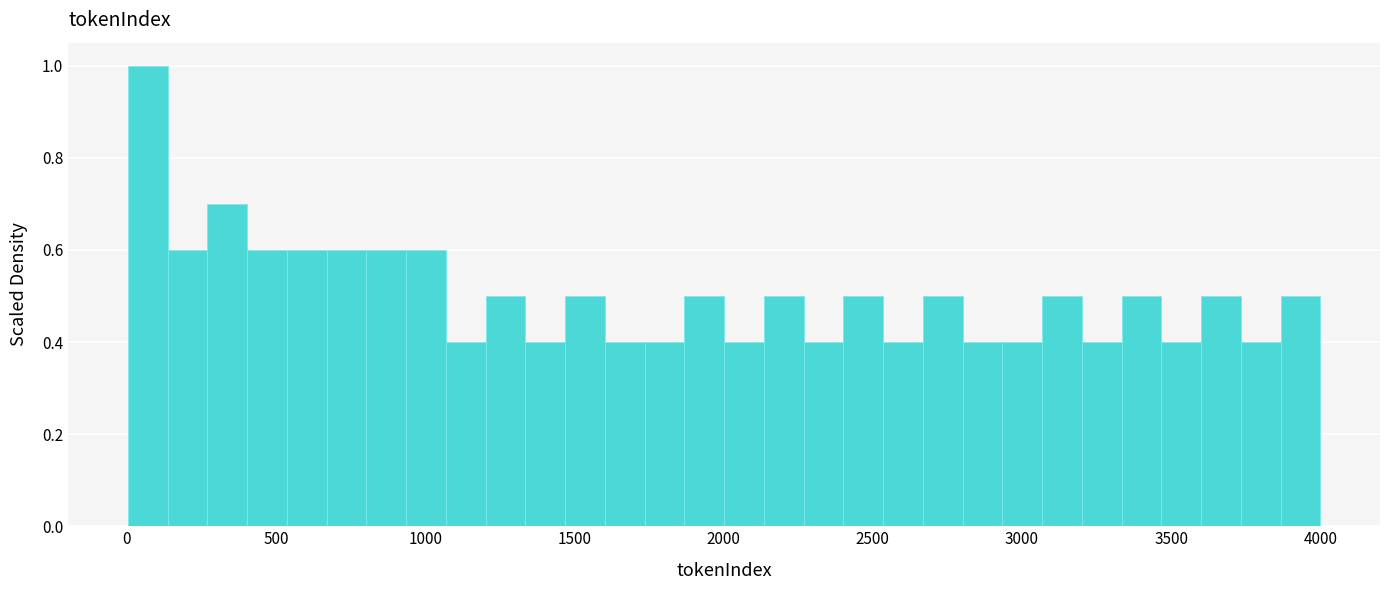

Around what value on the x-axis is the tallest bar? Give the approximate position of its centre, as read against the axis.

50